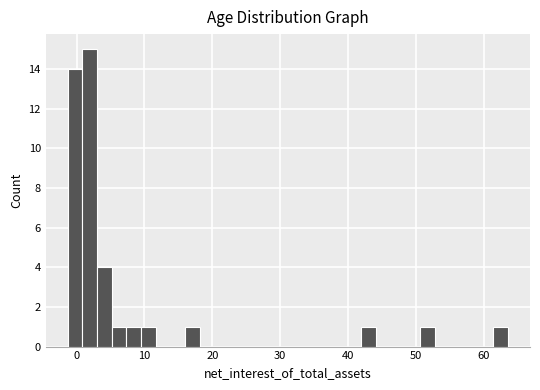

Read against the x-axis, roughly where is the centre of the tallest bar?

2